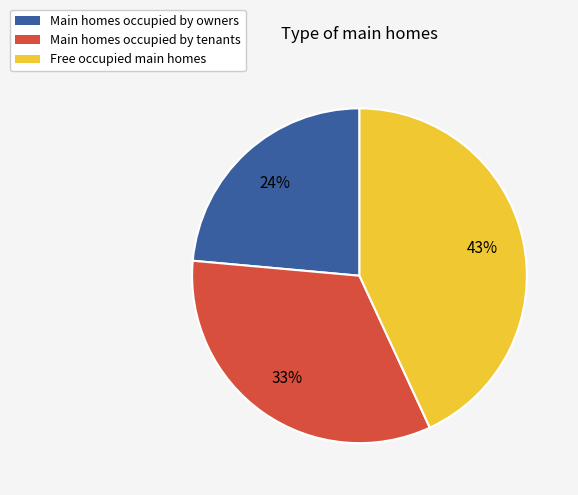

What percentage is the Free occupied main homes slice, to the nearest percent?

43%